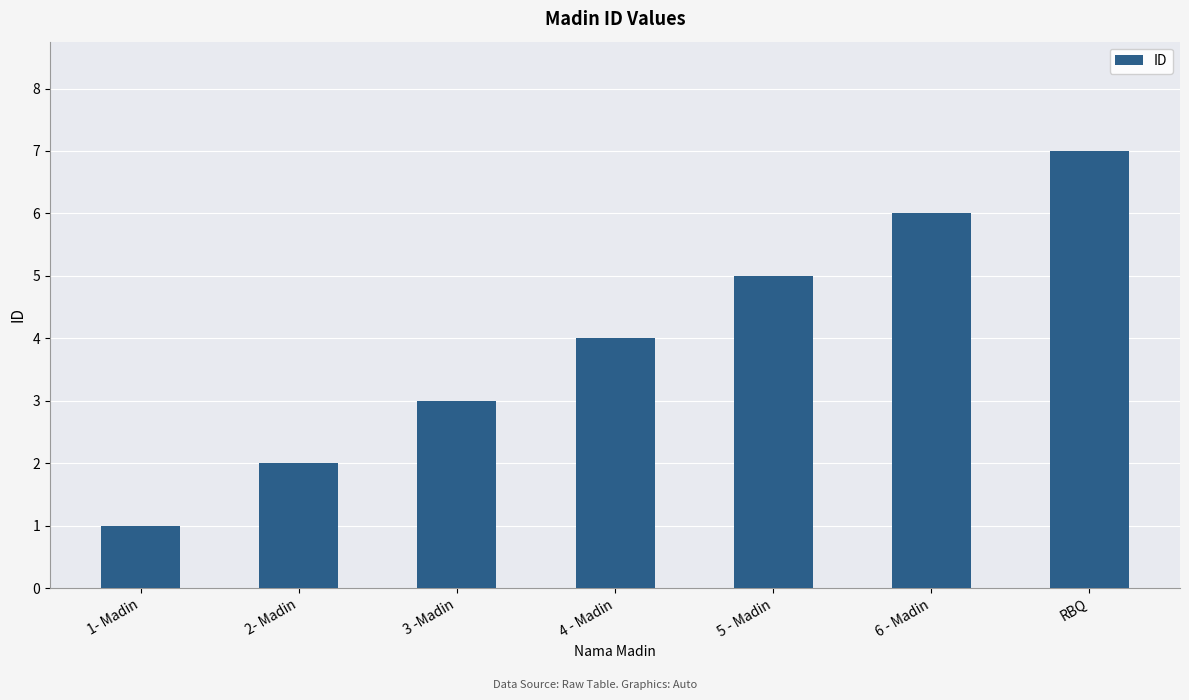

Rank the categories by value from lowest to highest.

1- Madin, 2- Madin, 3 -Madin, 4 - Madin, 5 - Madin, 6 - Madin, RBQ